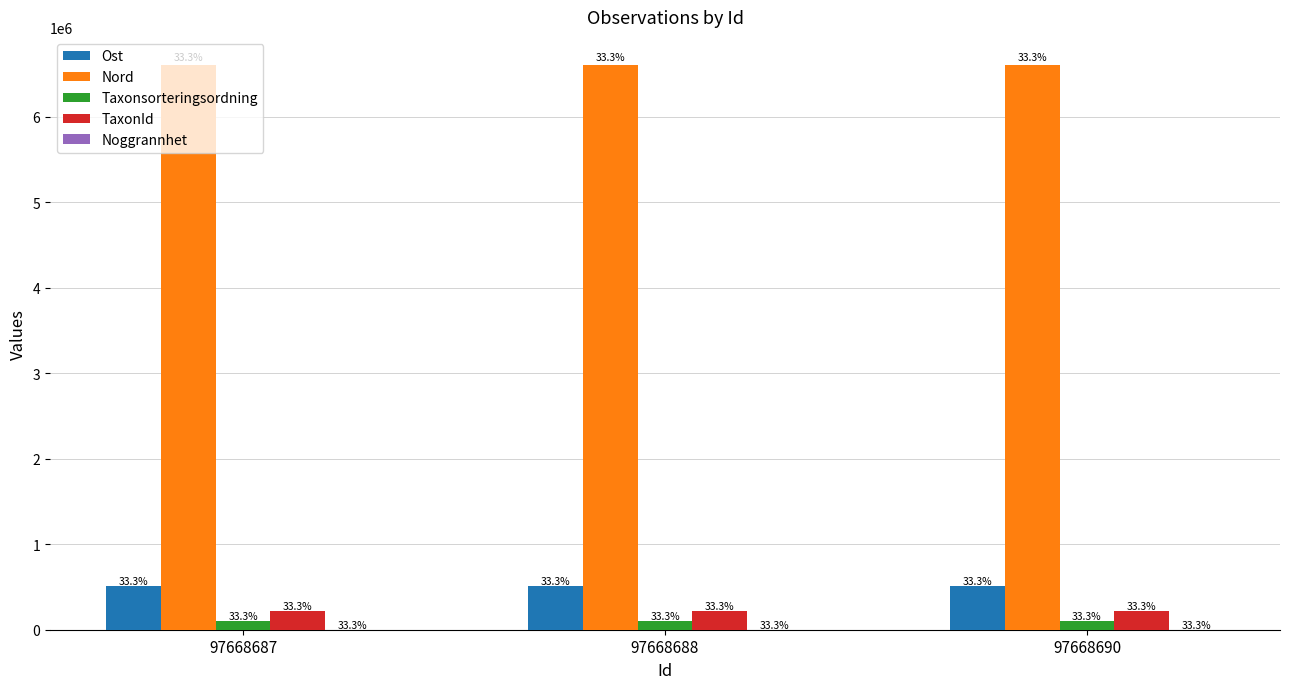

Which series has the widest spread of values?

Nord